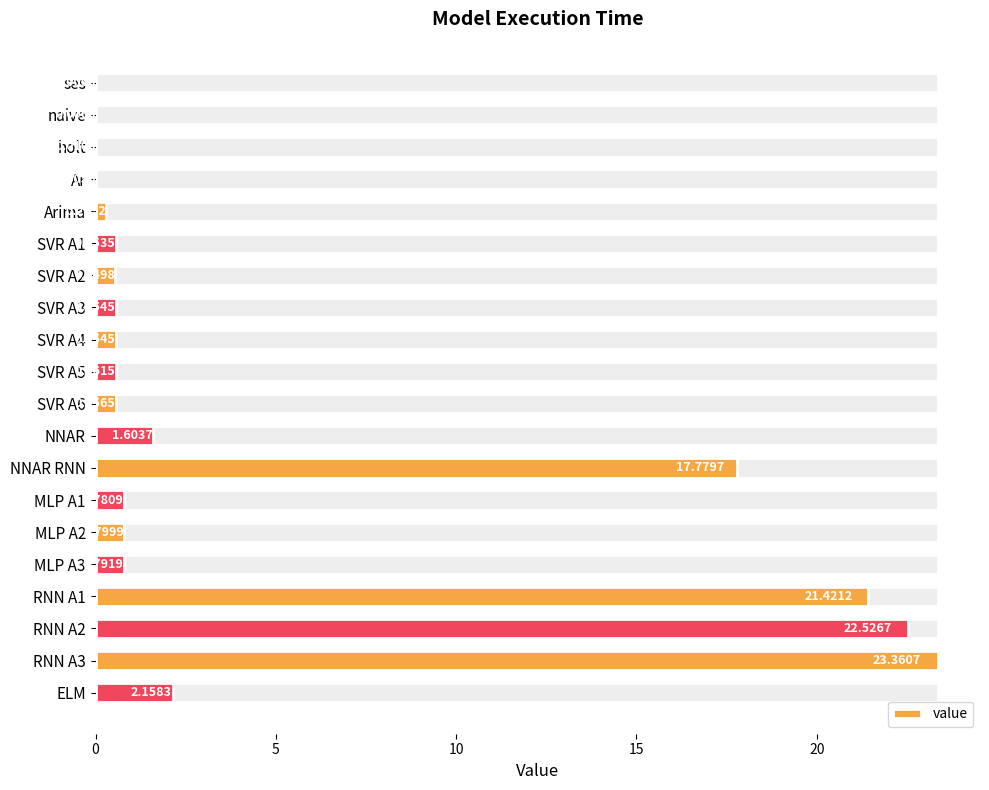

How many distinct data groups are displayed?

1